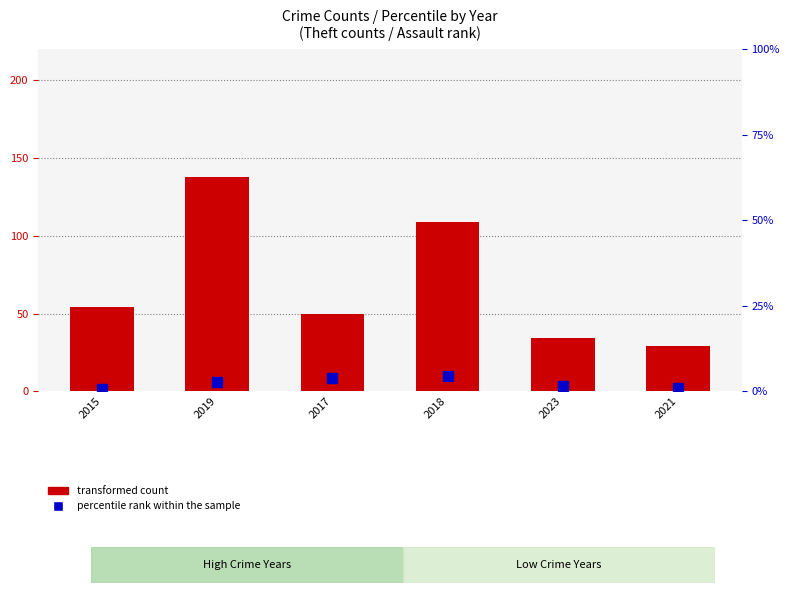

What is the label of the 5th bar from the right?

2019